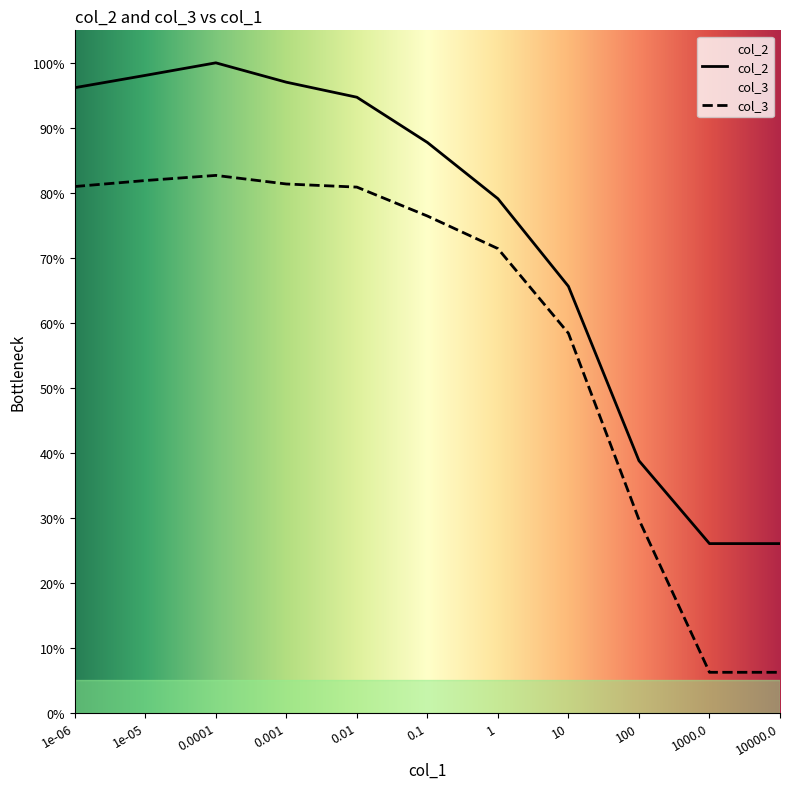

True or false: col_3 has a value of 0.7 at 1.

True